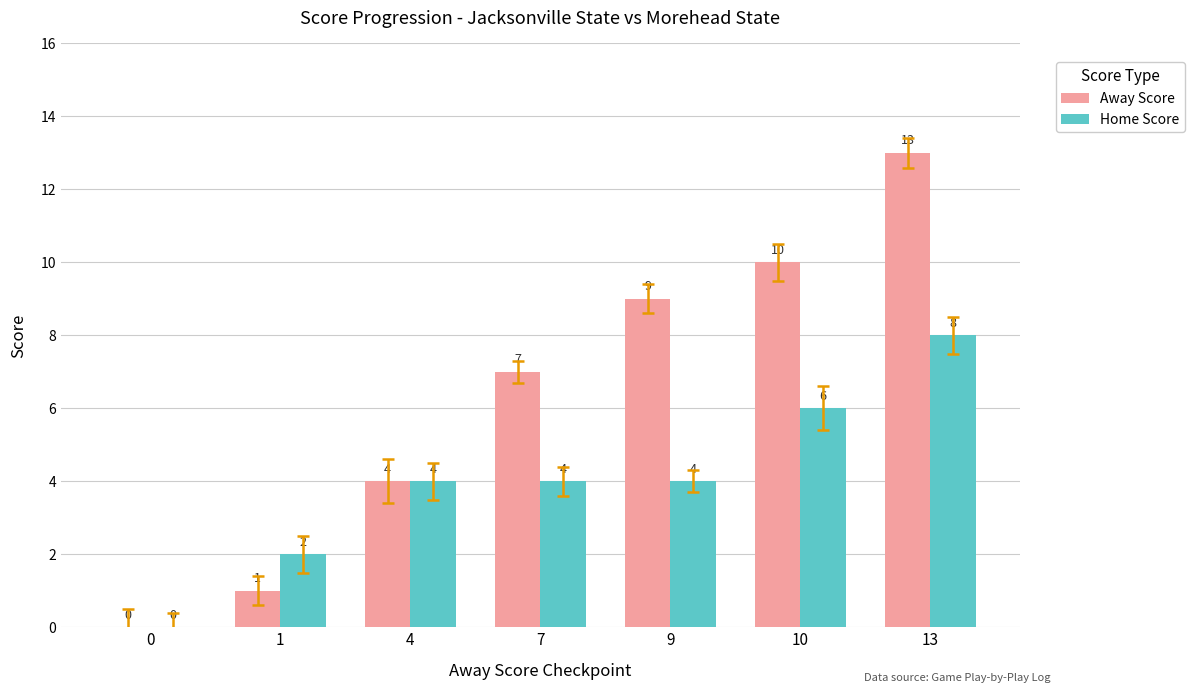

What is the highest value of the Home Score series?

8